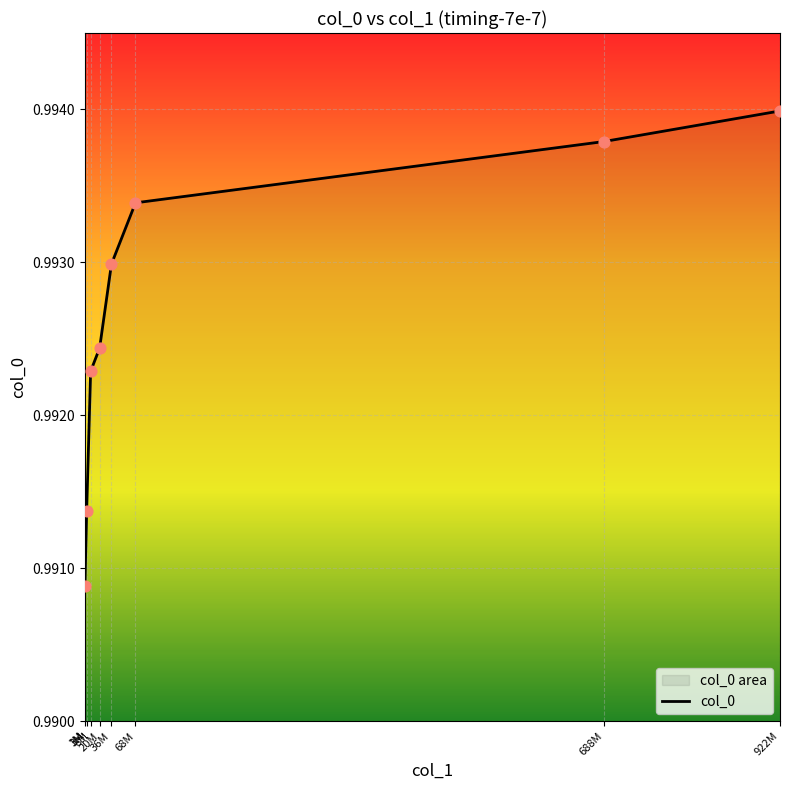

Between 922M and 20M, which is larger?

922M